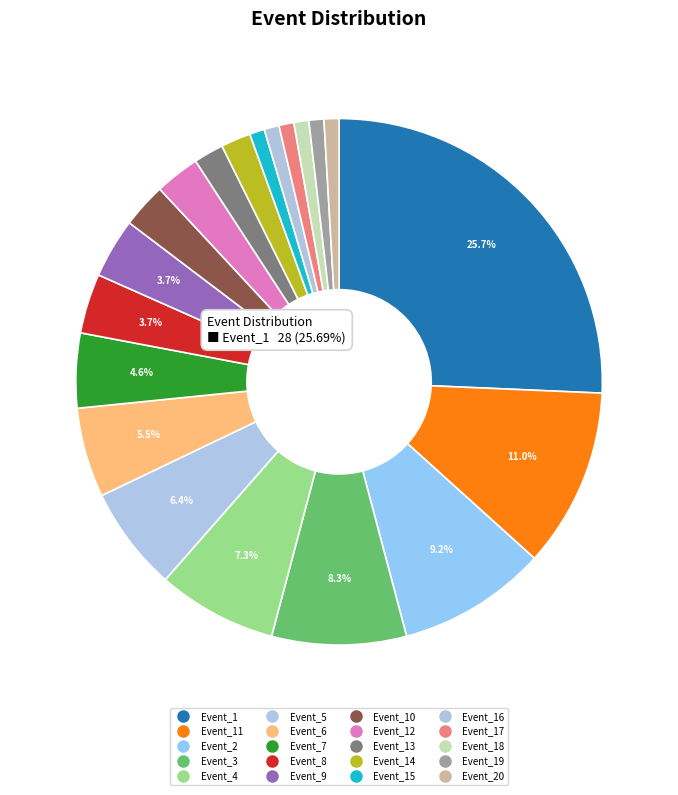

How many segments does this pie chart have?

20